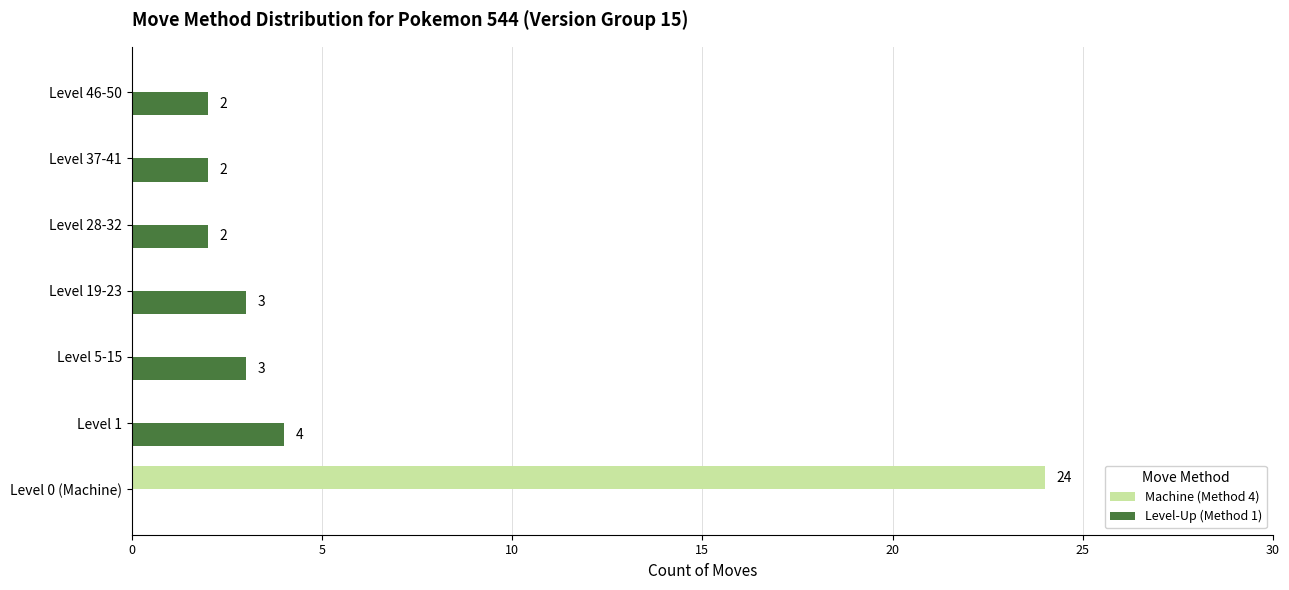

What is the sum of the Level-Up (Method 1) values at Level 19-23 and Level 1?

7